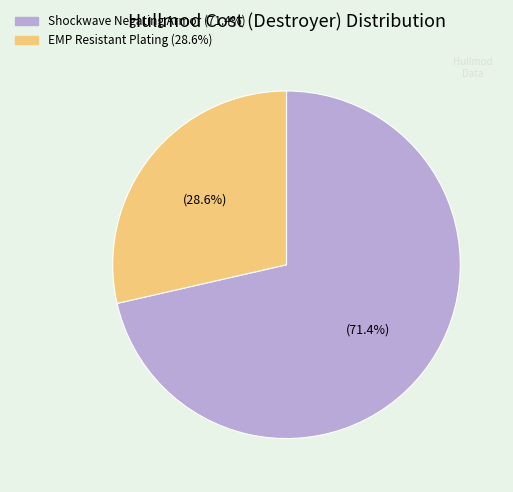

Does any single category account for the majority?

Yes